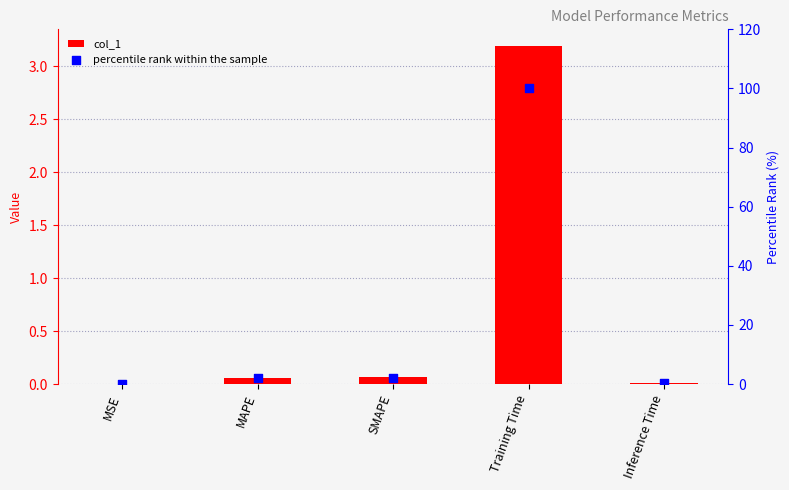

Which series contains the lowest Y value?

col_1